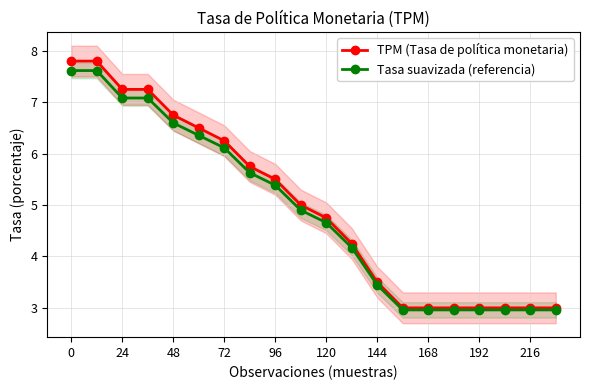

Reading right to left, extract all data points from this chart.

TPM (Tasa de política monetaria): 3.0	3.0	3.0	3.0	3.0	3.0	3.0	3.5	4.2	4.8	5.0	5.5	5.8	6.2	6.5	6.8	7.2	7.2	7.8	7.8
Tasa suavizada (referencia): 3.0	3.0	3.0	3.0	3.0	3.0	3.0	3.4	4.2	4.7	4.9	5.4	5.6	6.1	6.4	6.6	7.1	7.1	7.6	7.6